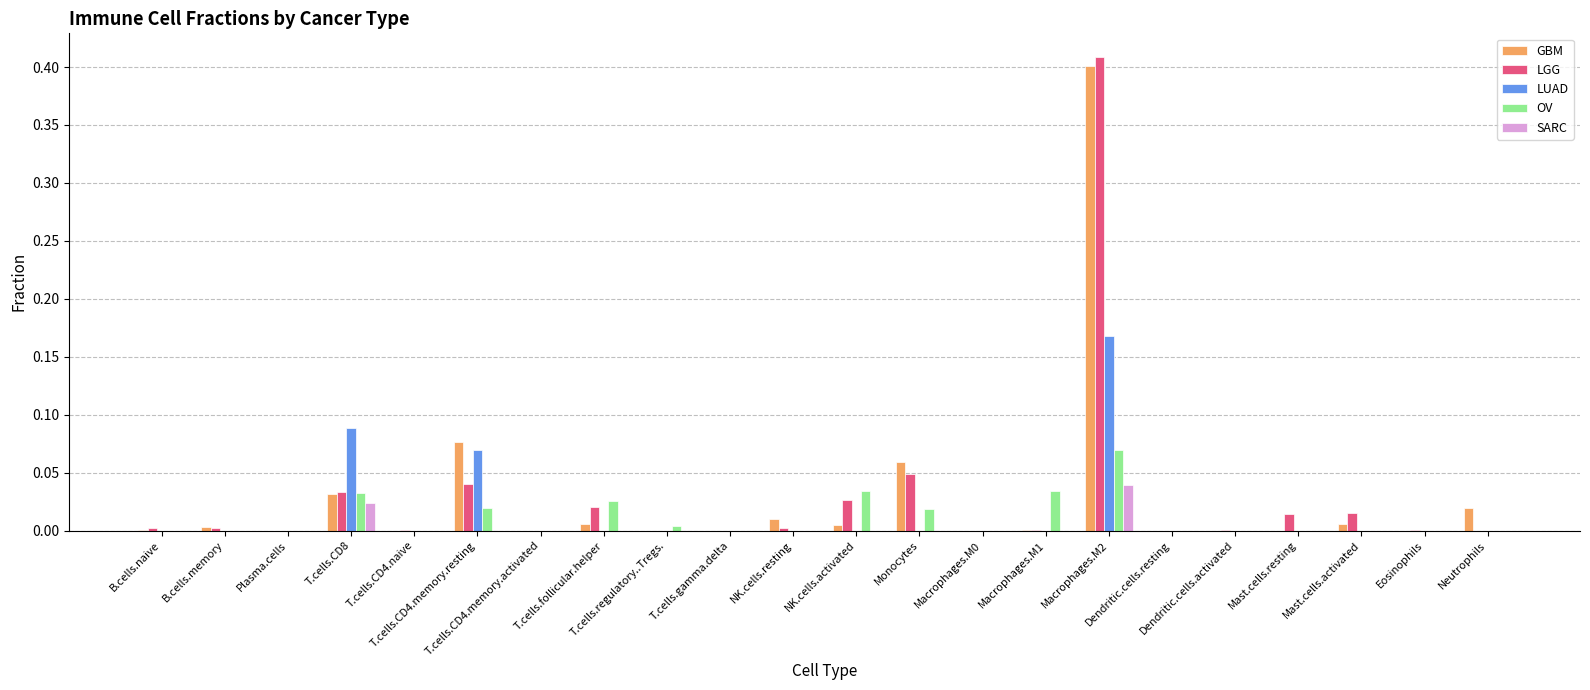

True or false: LGG has a value of 0.0 at Monocytes.

False